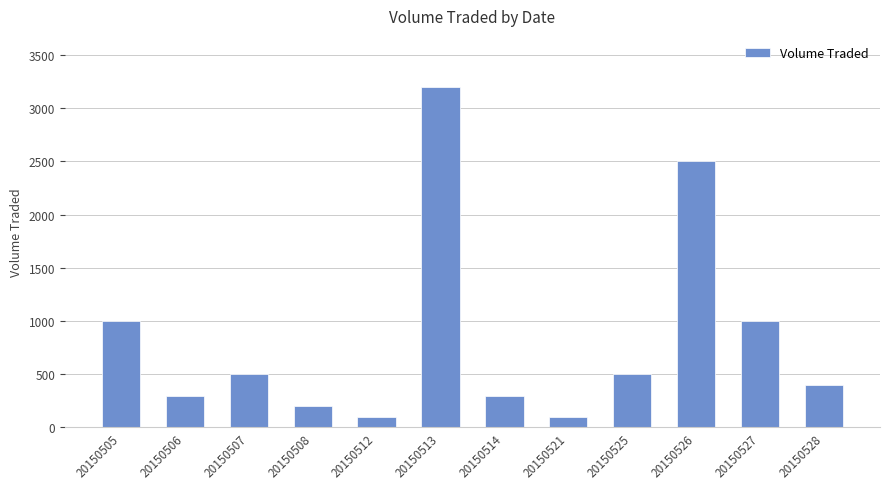

Reading left to right, transcribe all the data shown in this chart.

20150505=1000	20150506=300	20150507=500	20150508=200	20150512=100	20150513=3200	20150514=300	20150521=100	20150525=500	20150526=2500	20150527=1000	20150528=400